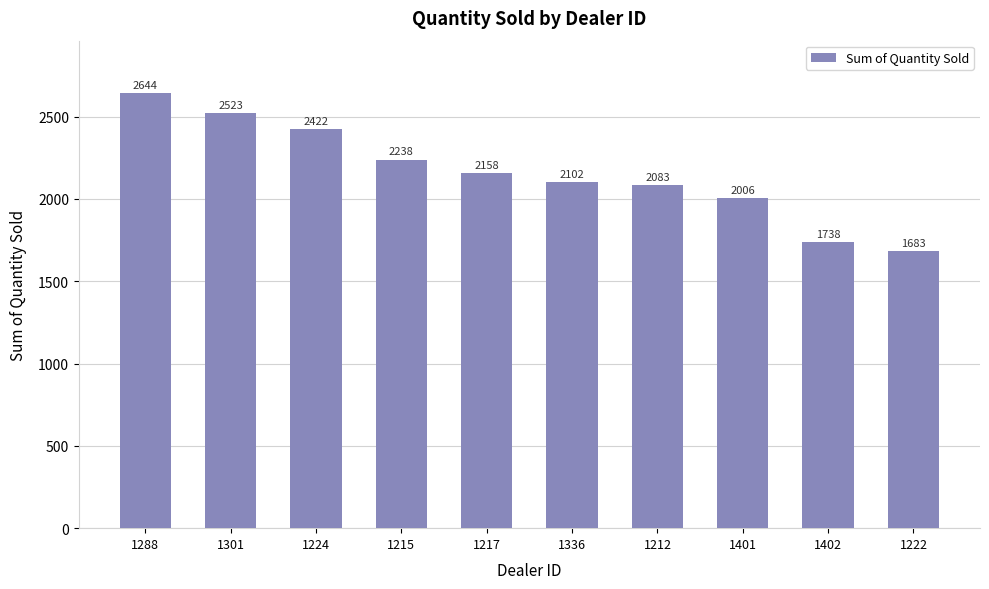

Between 1336 and 1215, which is larger?

1215